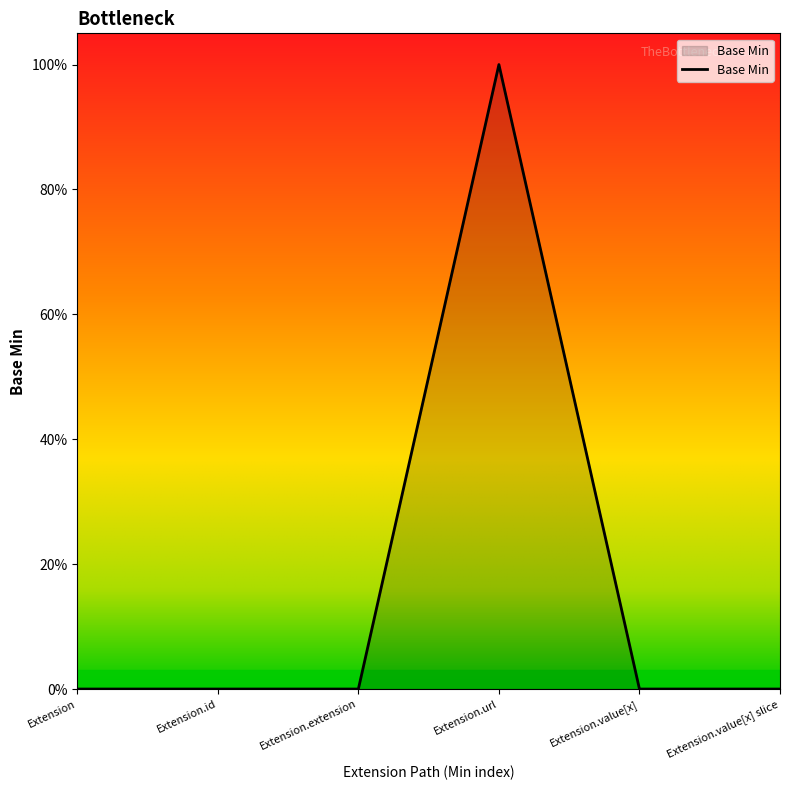

What is the label of the 5th point from the right?

Extension.id